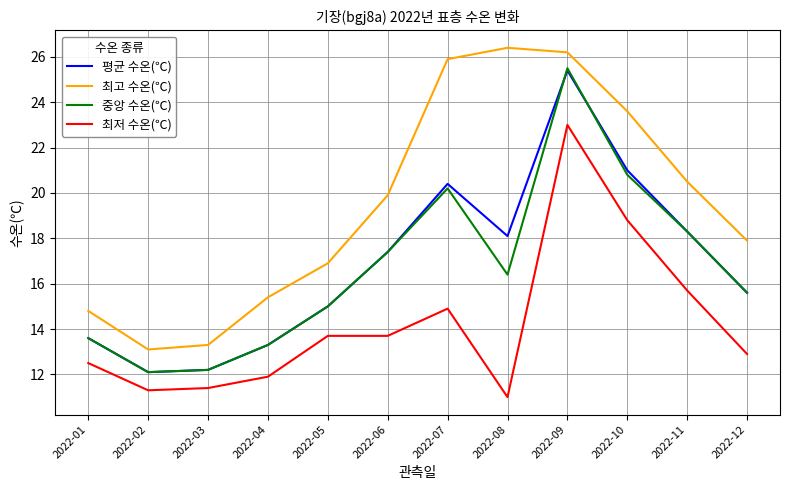

What value does the 중앙 수온(℃) series have at 2022-02?

12.1